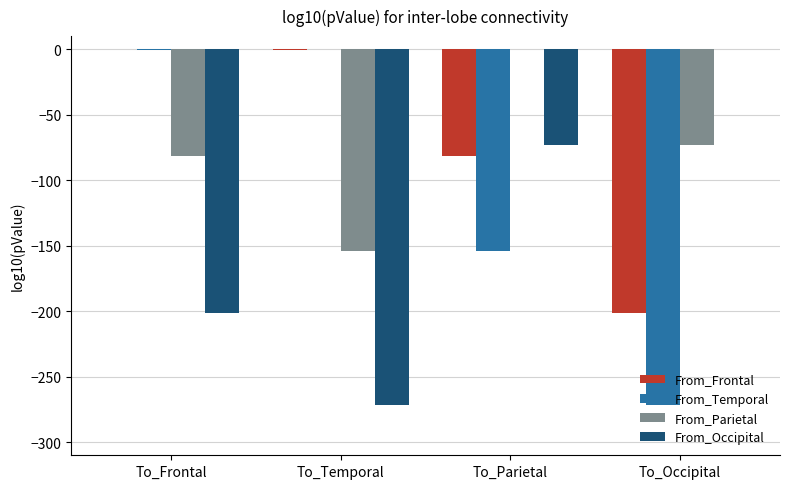

Is it true that From_Parietal equals -72.9 at To_Occipital?

True